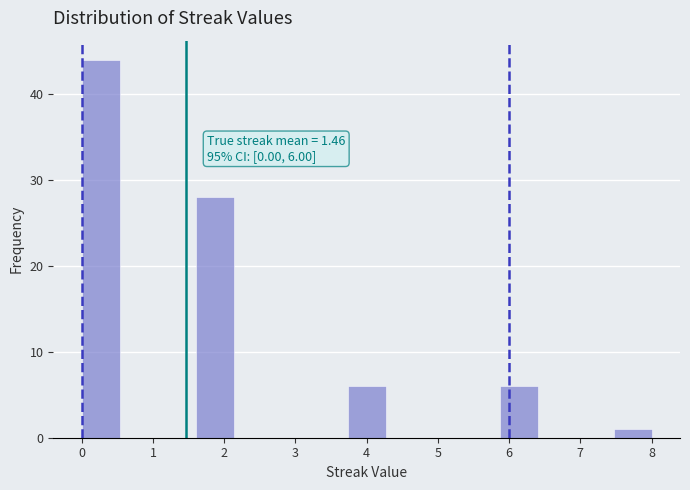

Over which range of the x-axis is the bar tallest?

0.0 to 0.5